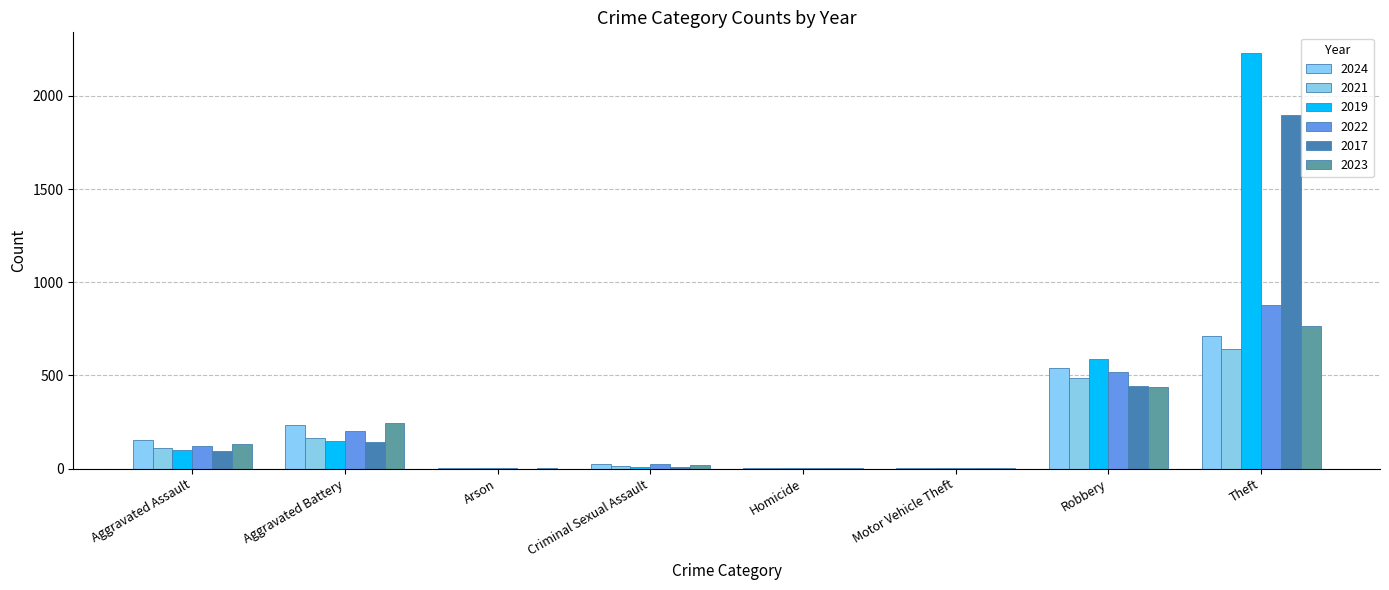

What are all the series names shown in the legend?

2024, 2021, 2019, 2022, 2017, 2023